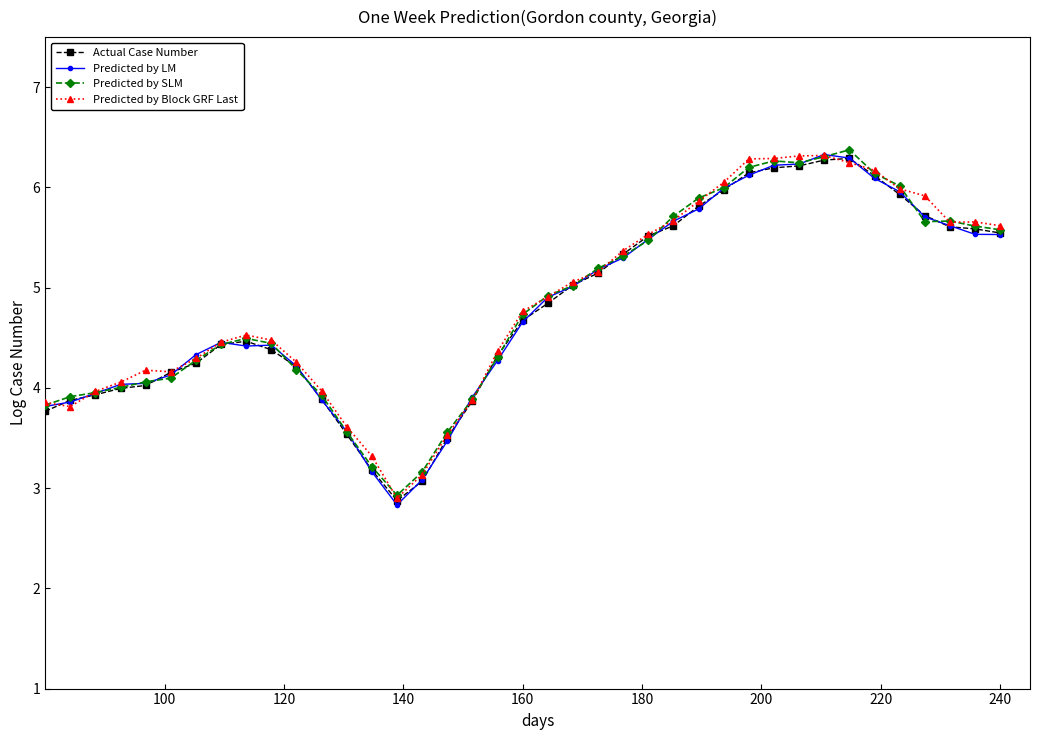

What is the minimum value shown in the chart?

2.8